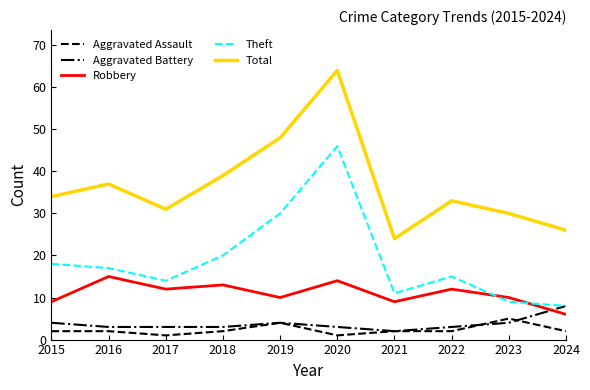

True or false: Robbery and Aggravated Battery cross at least once.

True